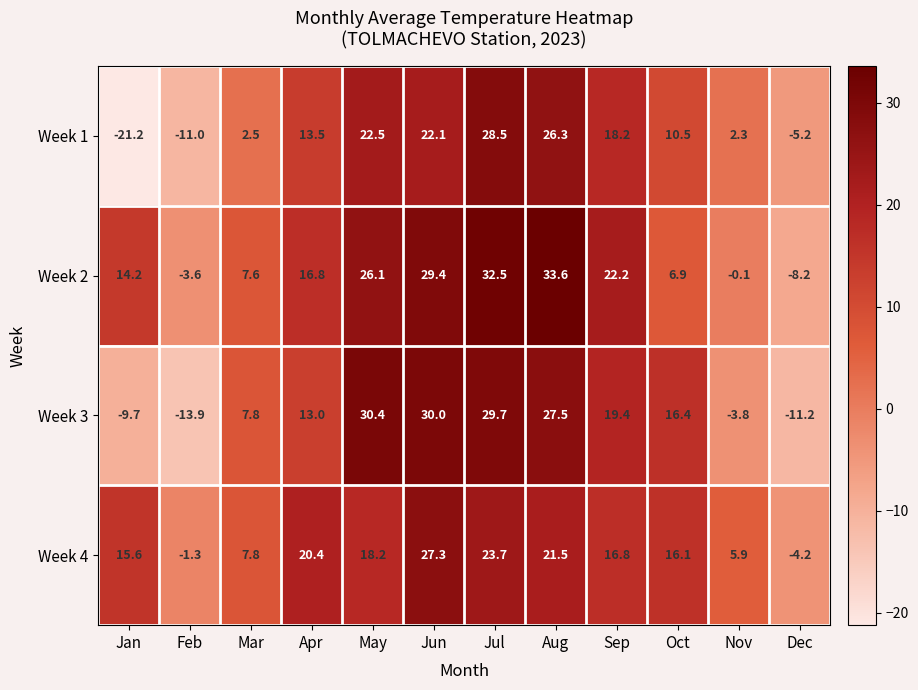

How many values in the Week 4 series are below 16?

5